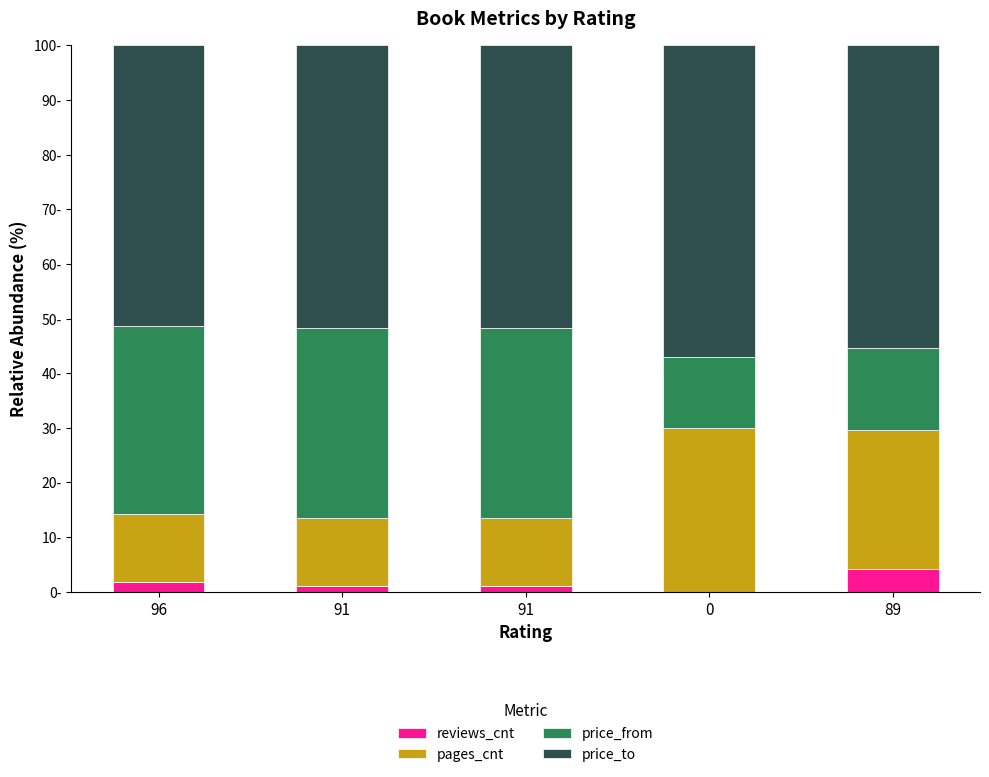

What are all the series names shown in the legend?

reviews_cnt, pages_cnt, price_from, price_to